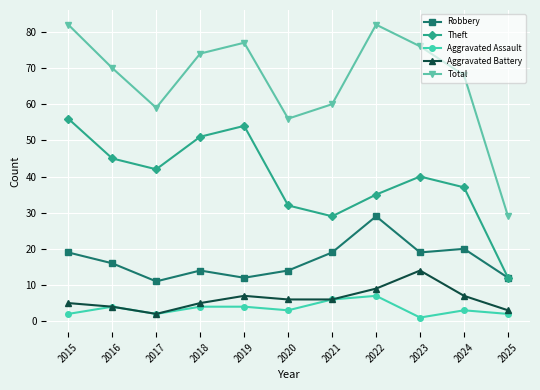

How many lines are shown in the chart?

5